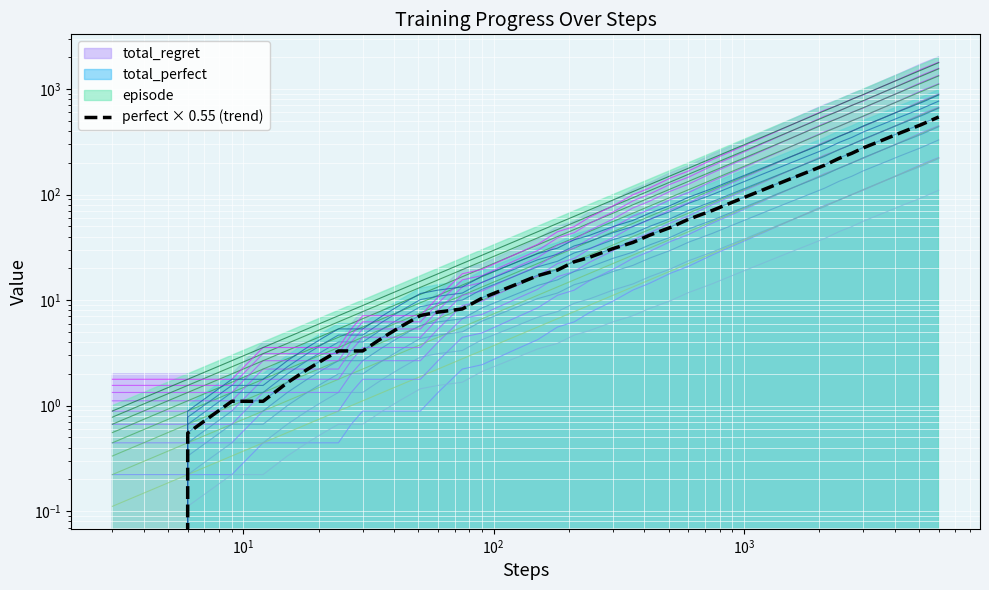

Does the chart display data point markers on the line(s)?

No